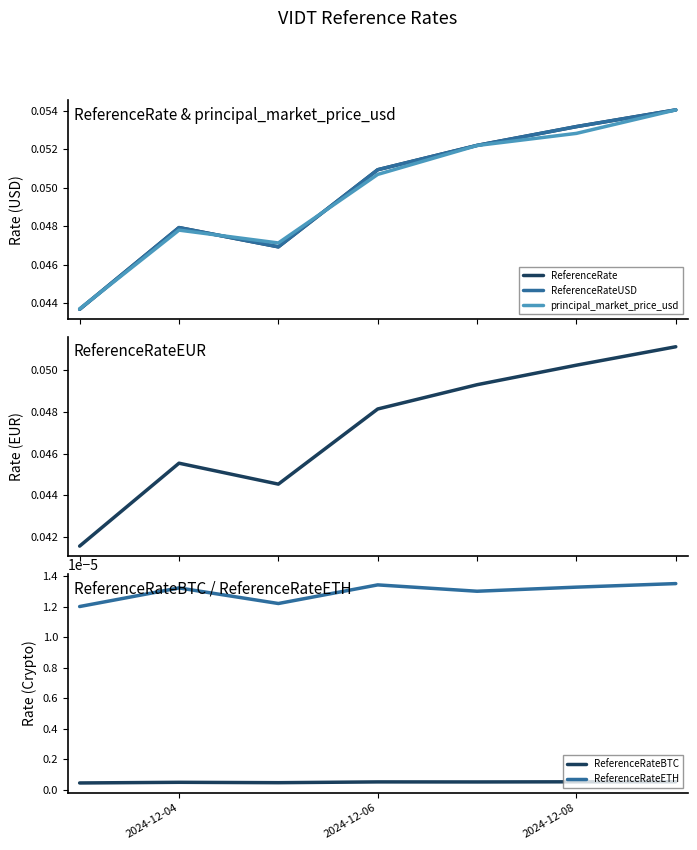

At how many categories does at least one series exceed 0?

7